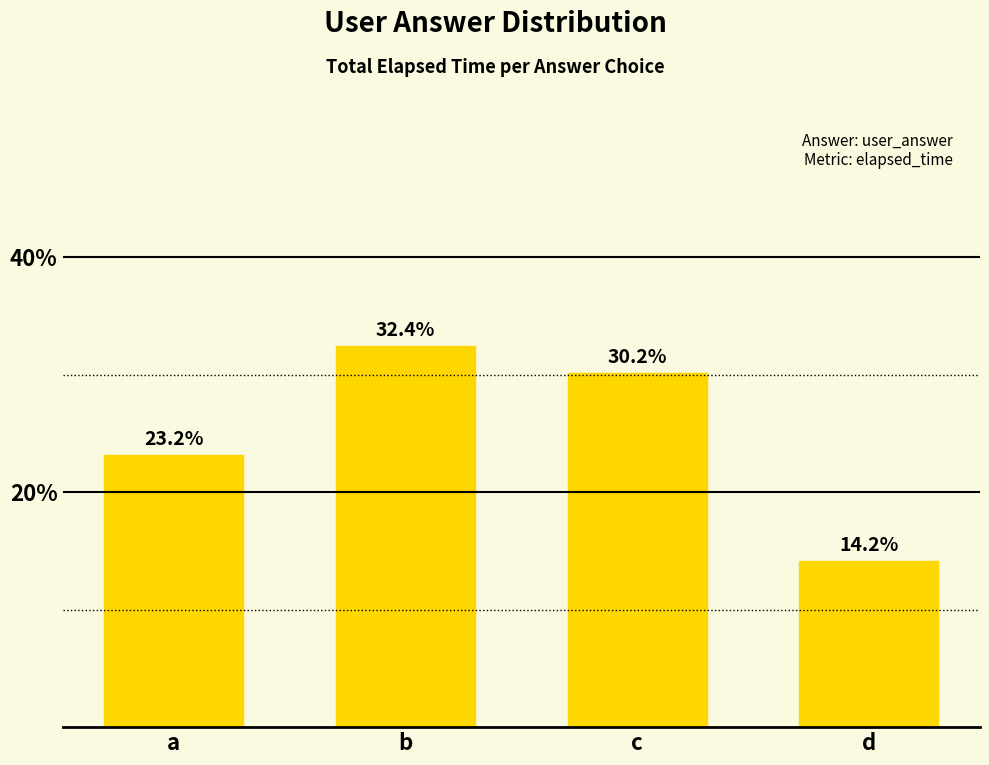

What is the minimum value shown in the chart?

14.2